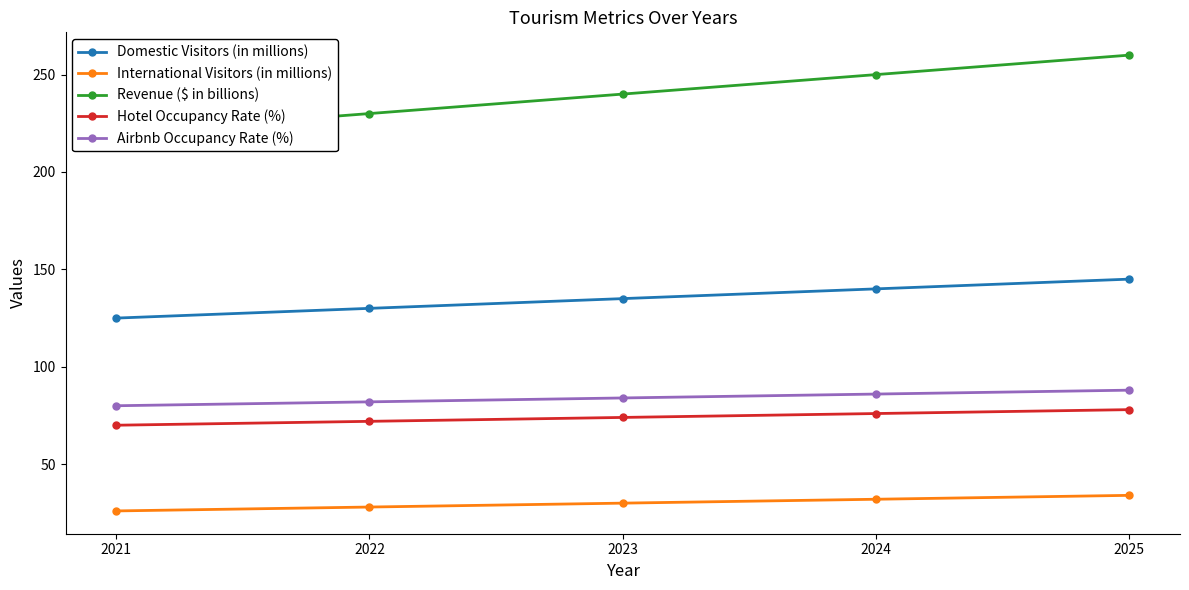

The value of International Visitors (in millions) at 2022 is 44. True or false?

False